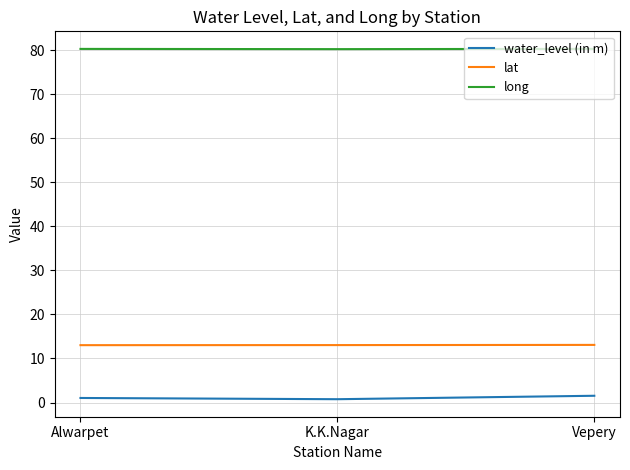

Which series has the largest total across all categories?

long